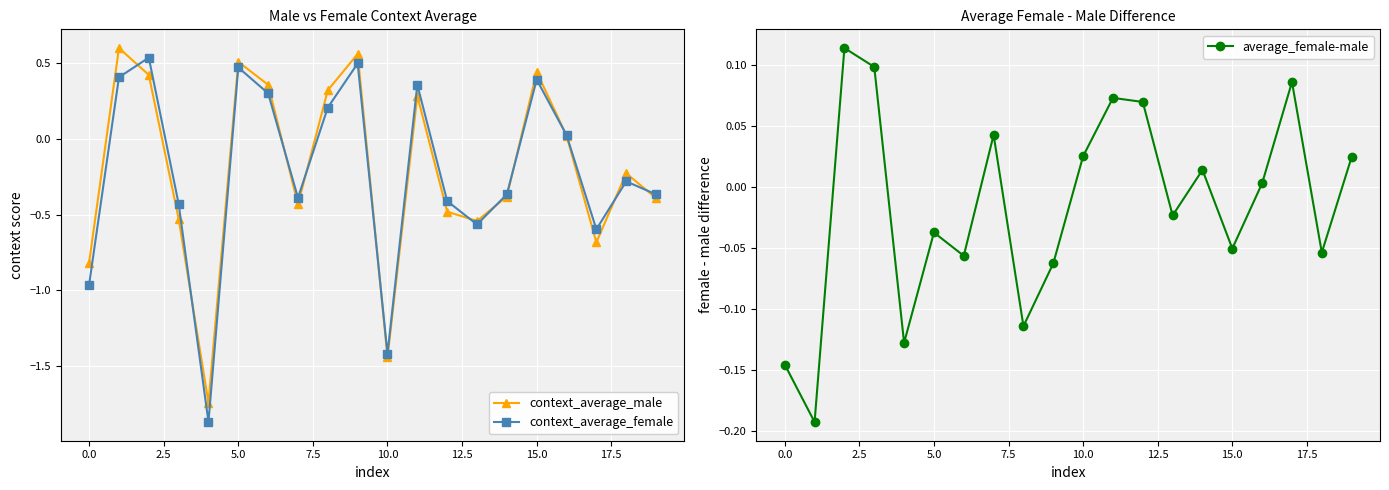

What is the total value across all series at 18?

-0.6